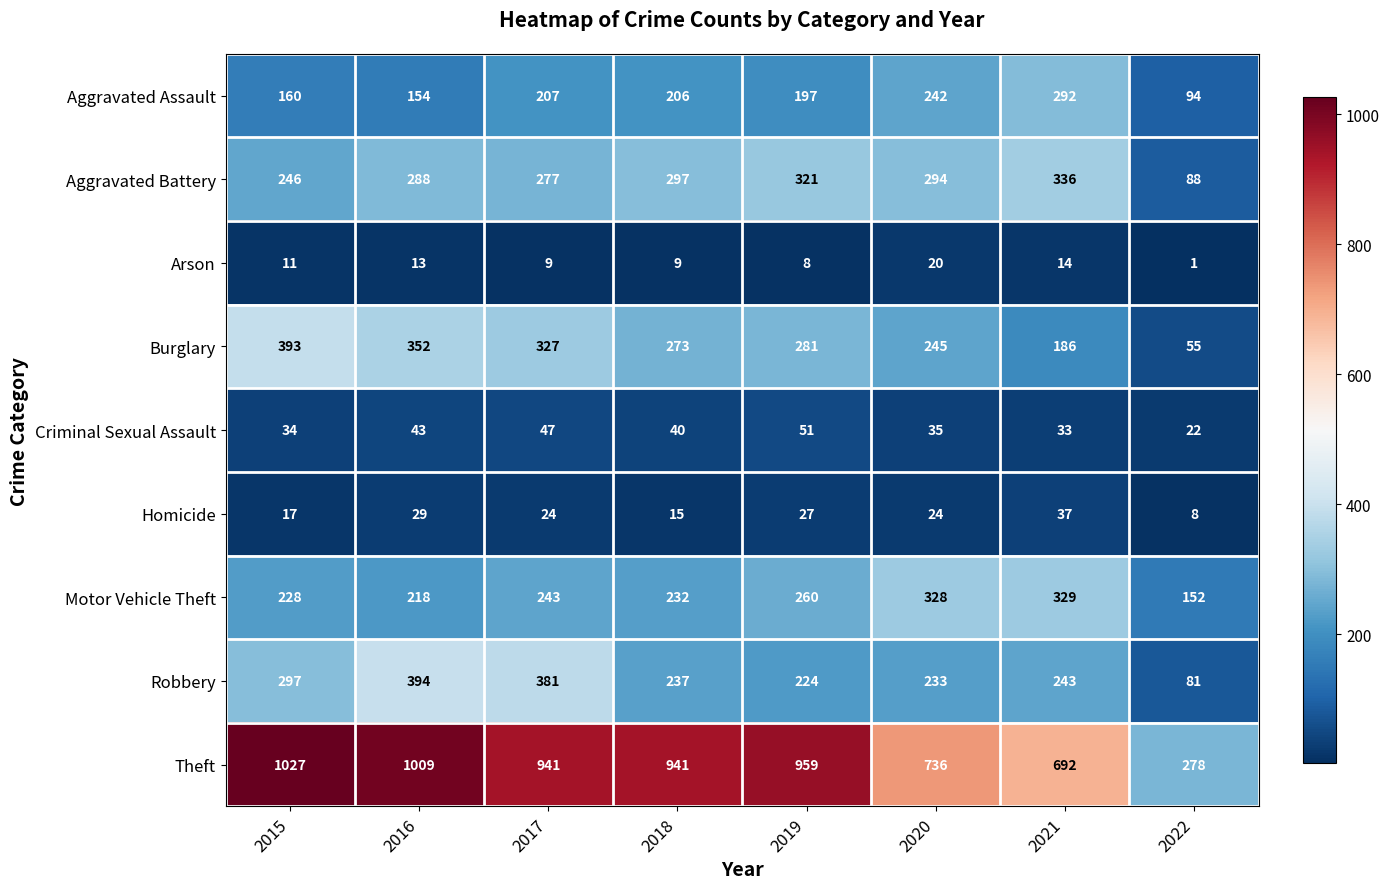

The value of Theft at 2018 is 941. True or false?

True